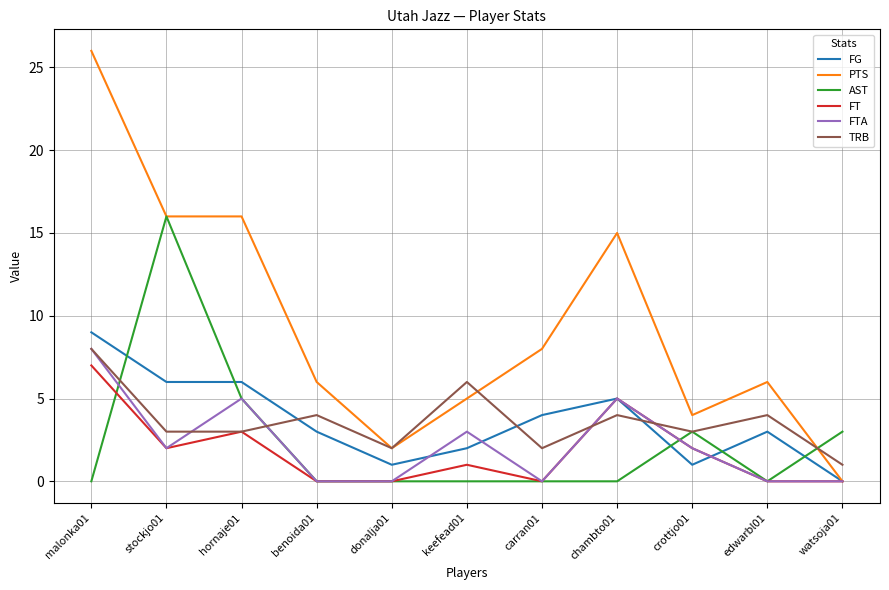

Reading right to left, list all the values displayed in this chart.

FG: 0	3	1	5	4	2	1	3	6	6	9
PTS: 0	6	4	15	8	5	2	6	16	16	26
AST: 3	0	3	0	0	0	0	0	5	16	0
FT: 0	0	2	5	0	1	0	0	3	2	7
FTA: 0	0	2	5	0	3	0	0	5	2	8
TRB: 1	4	3	4	2	6	2	4	3	3	8